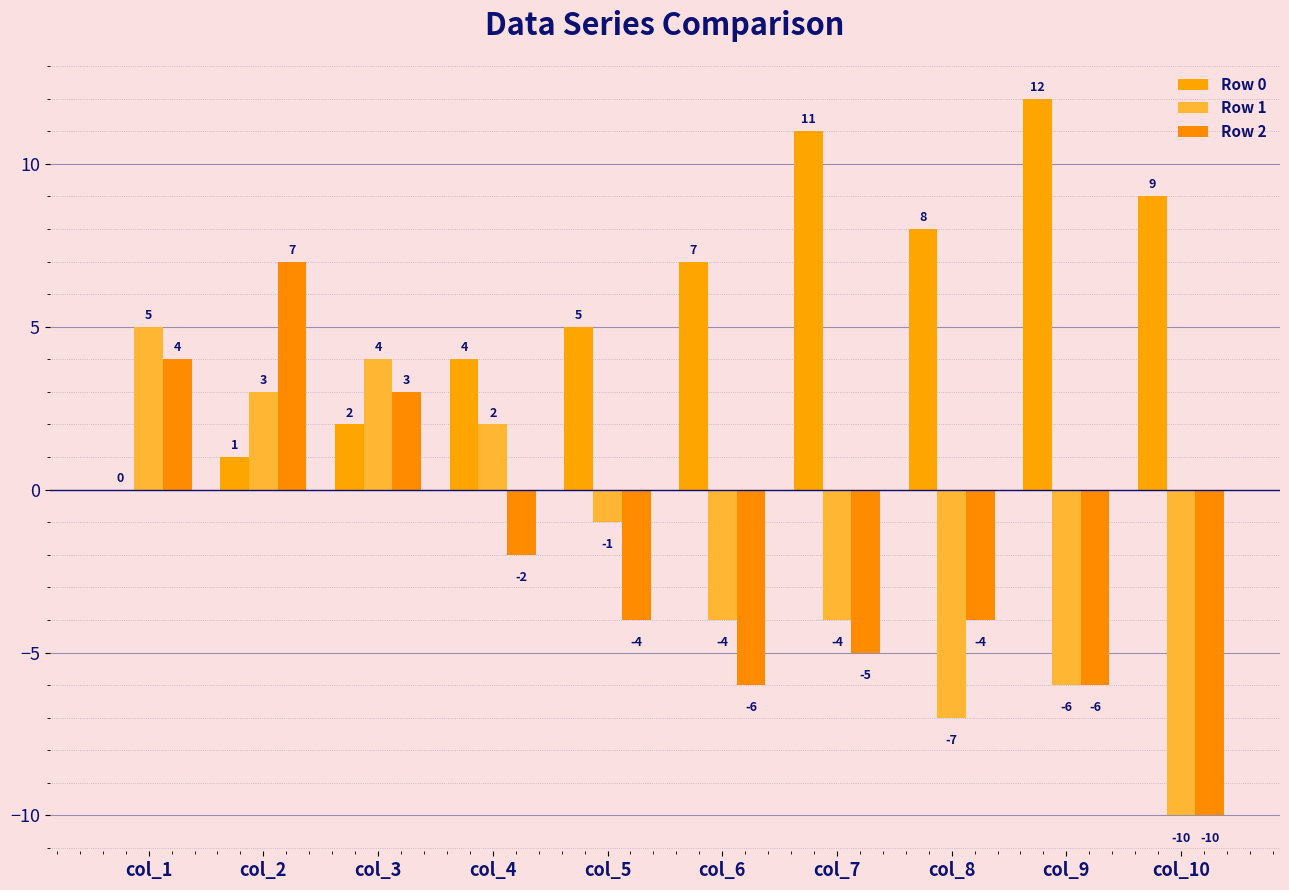

What is the total value across all series at col_4?

4